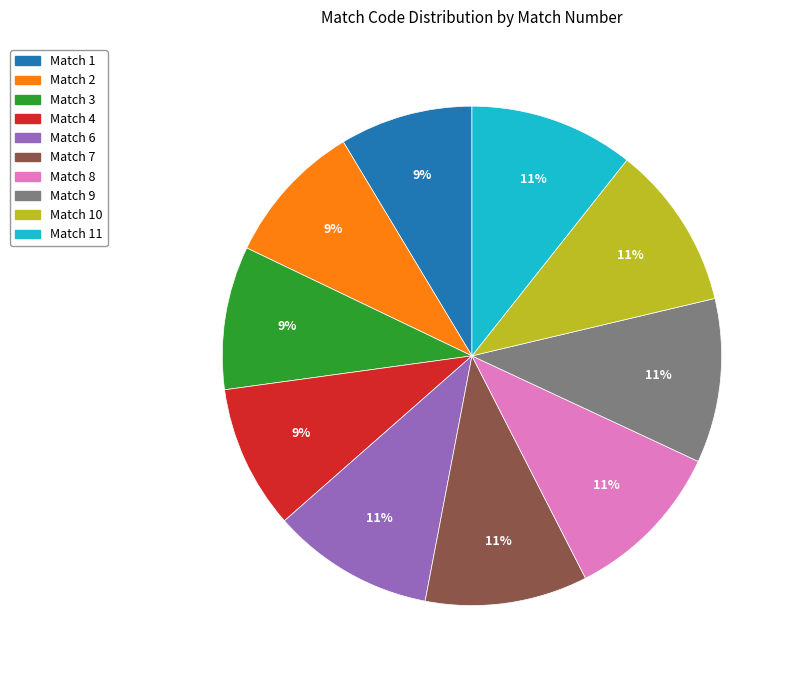

To the nearest percent, what is the average slice percentage?

10%